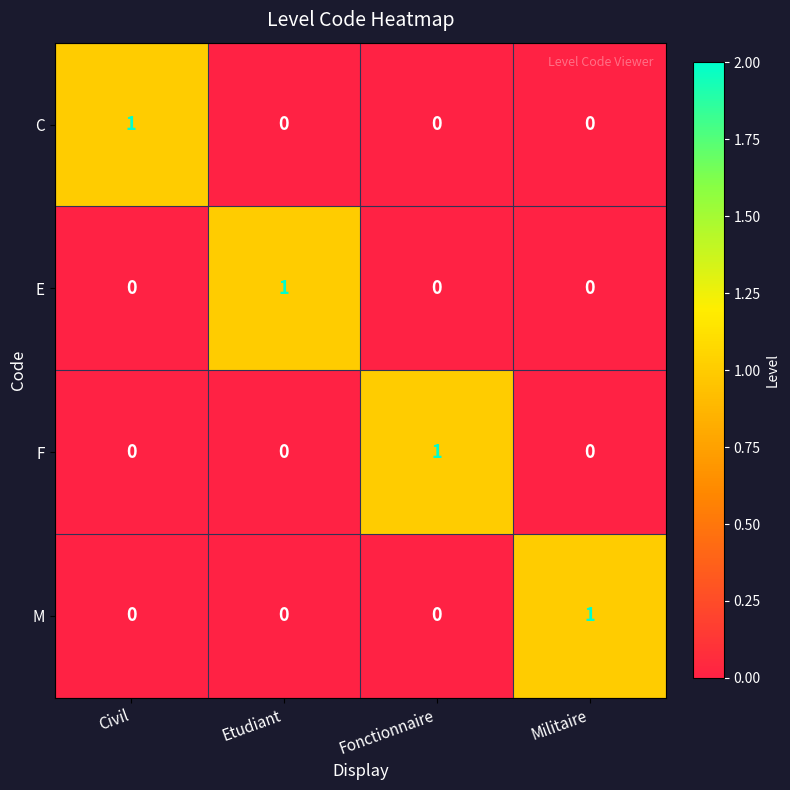

At how many categories does at least one series exceed 0?

4